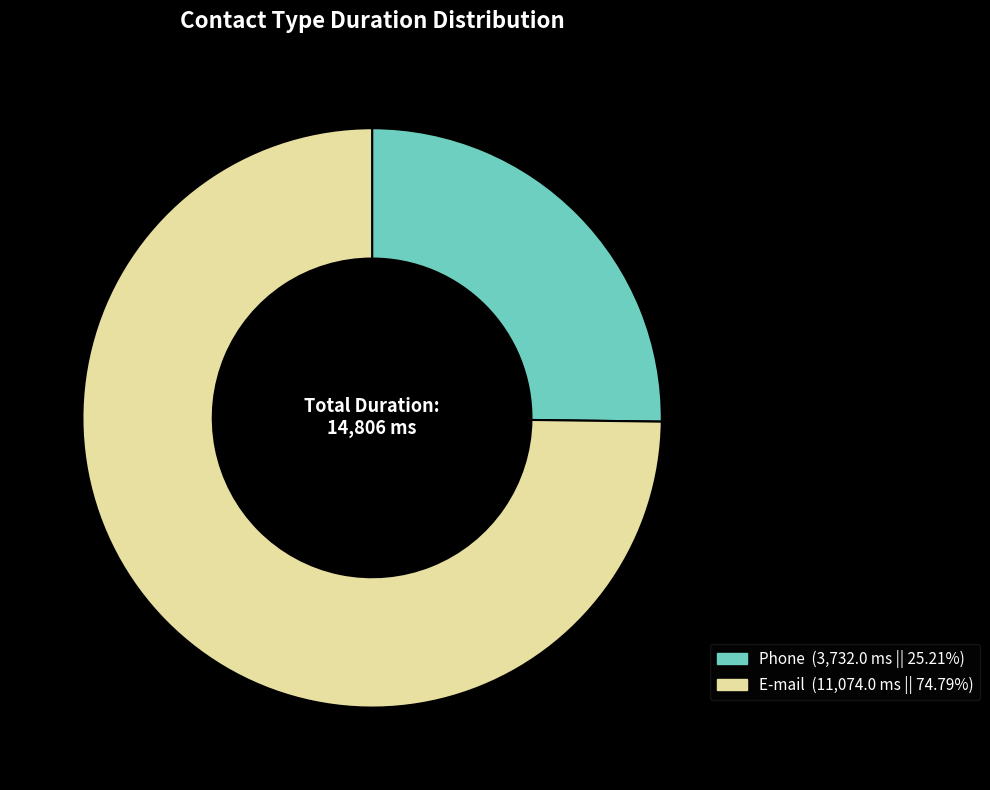

What is the ratio of the value at E-mail to the value at Phone?

3.0